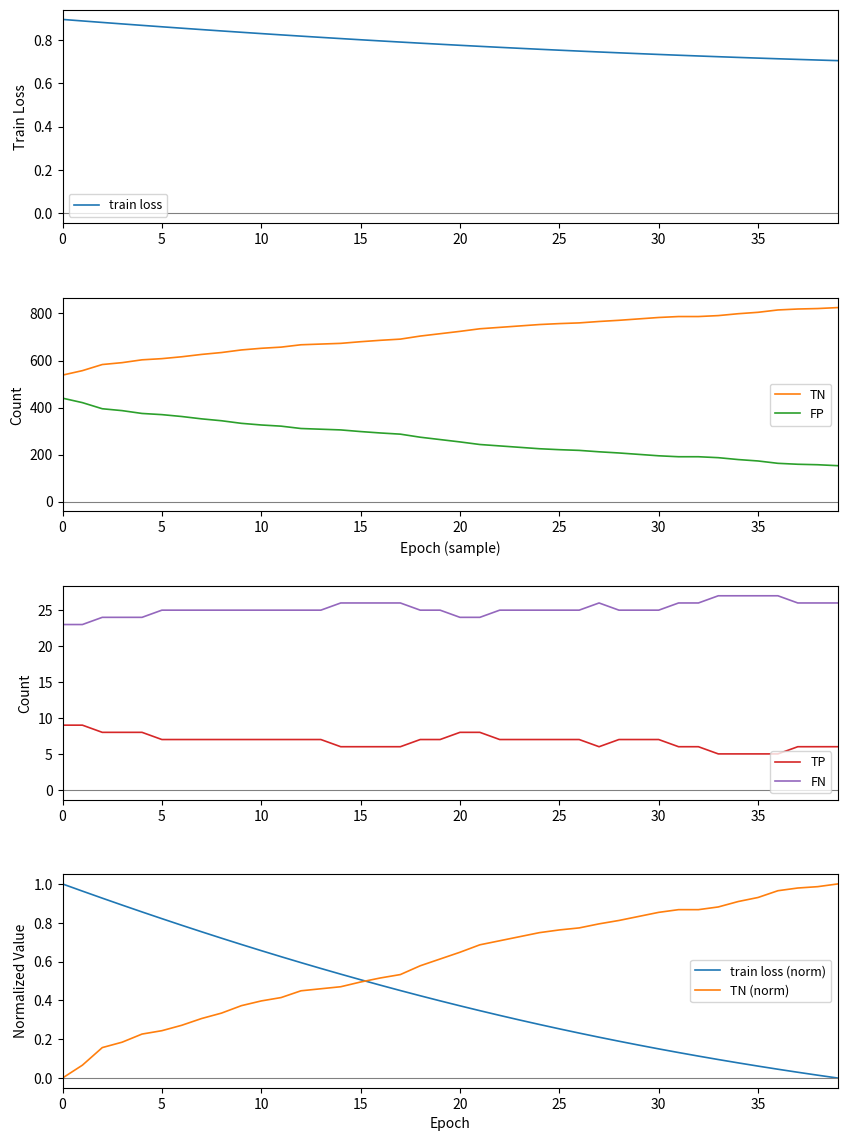

Is the value of FN at 18 greater than the value of TN at 30?

No